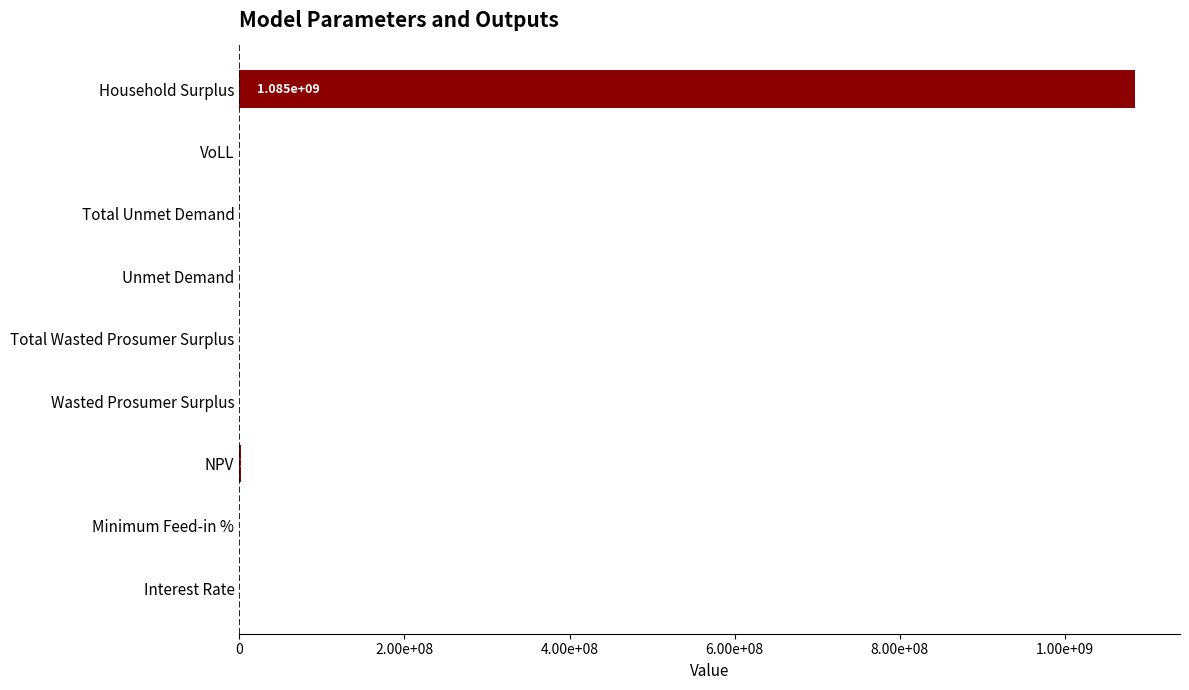

What is the minimum value shown in the chart?

0.1